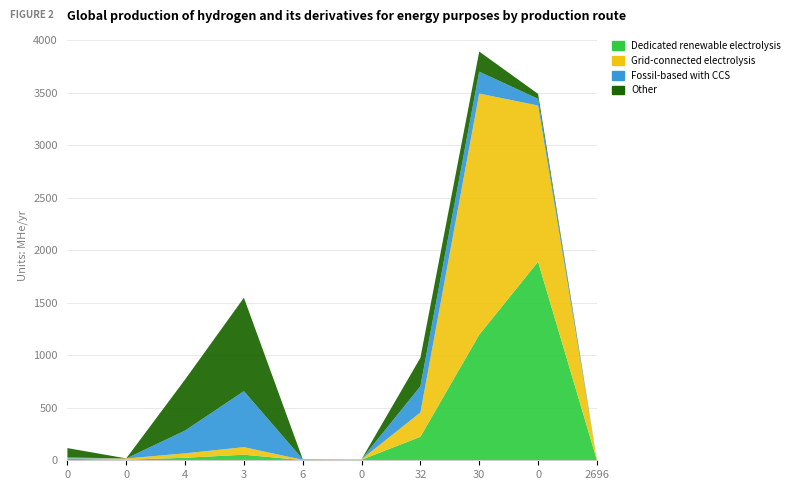

Reading left to right, transcribe all the data shown in this chart.

Dedicated renewable electrolysis: 14	5	24	53	1	5	224	1196	1890	2
Grid-connected electrolysis: 3	12	42	72	3	5	231	2296	1488	1
Fossil-based with CCS: 10	0	217	533	6	0	250	208	64	0
Other: 89	1	486	890	0	0	271	192	47	0